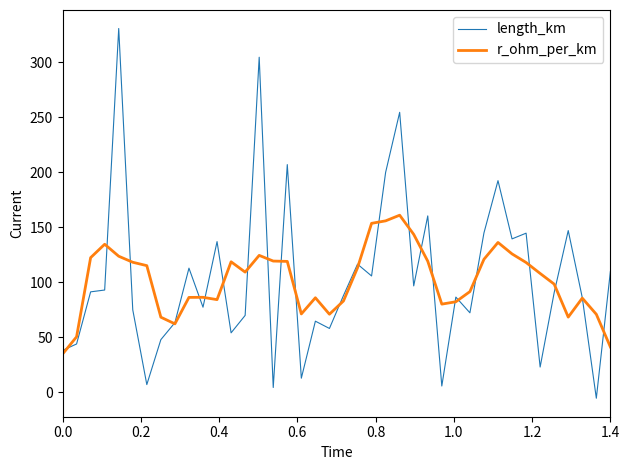

In r_ohm_per_km, how many points are higher than both neighbors (excluding endpoints)?

8